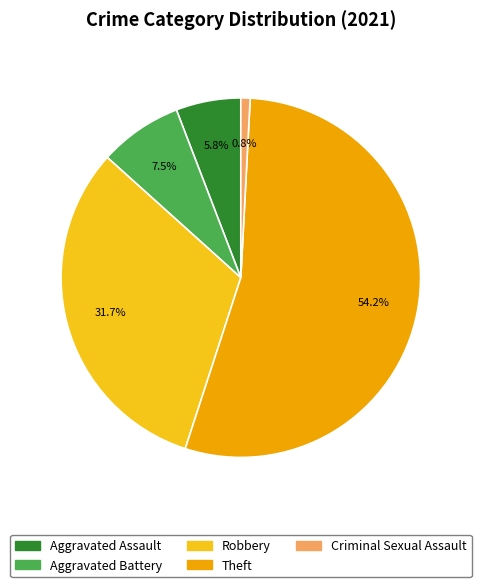

What percentage is NOT represented by Robbery?

68.3%